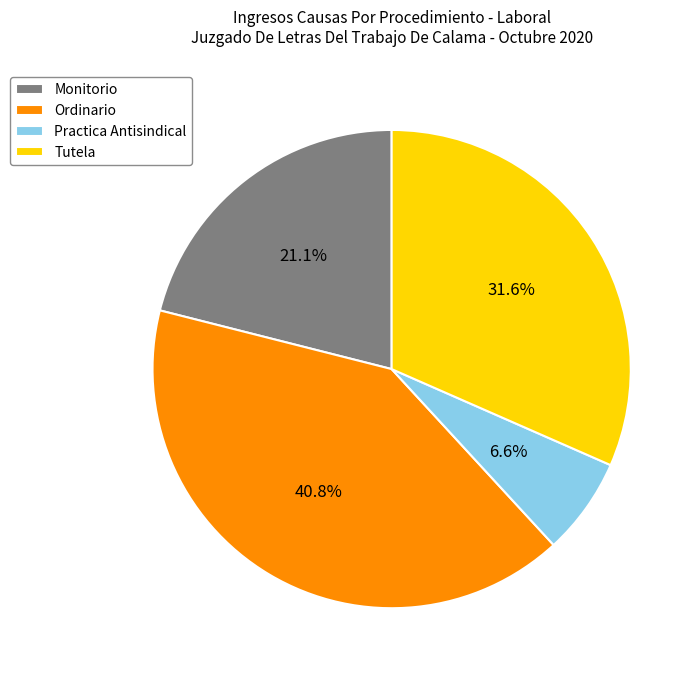

Combined, do Monitorio and Tutela account for over 50%?

Yes